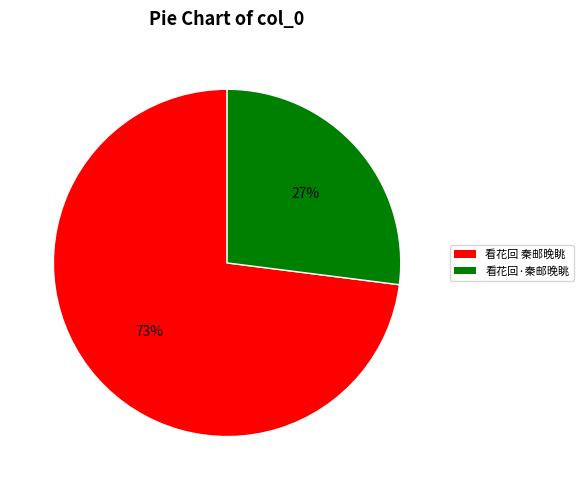

Does any single category account for the majority?

Yes